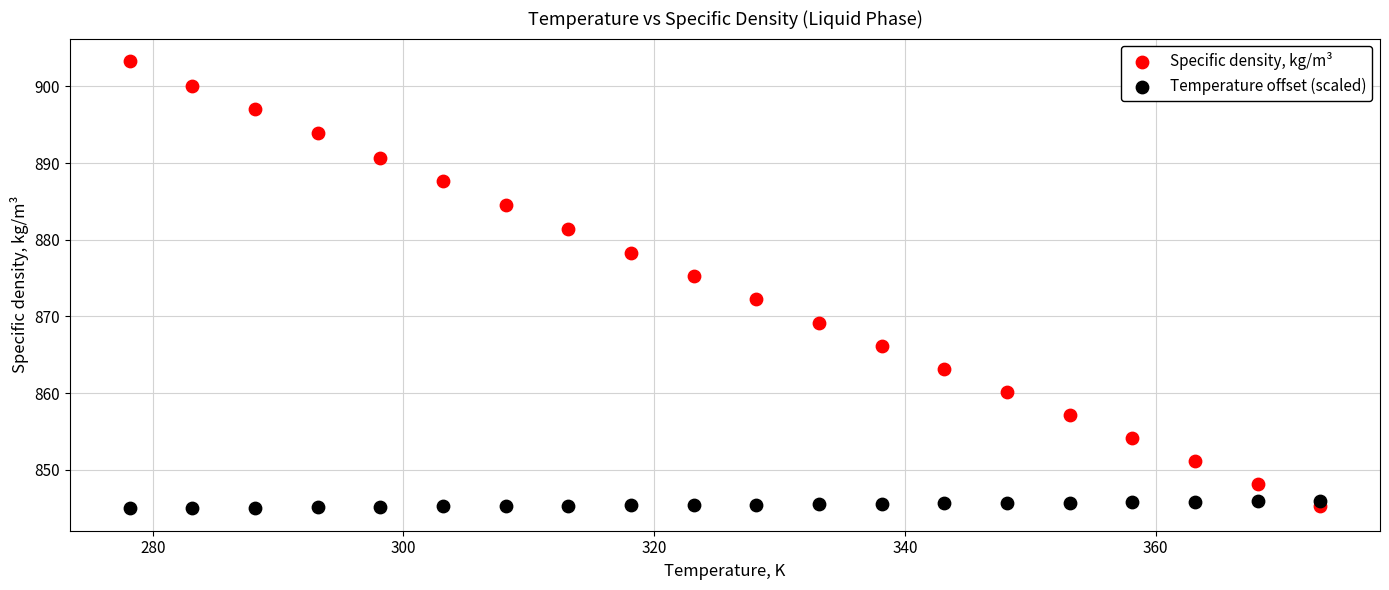

What is the X range (max minus min) for the scatter plot?

95.0